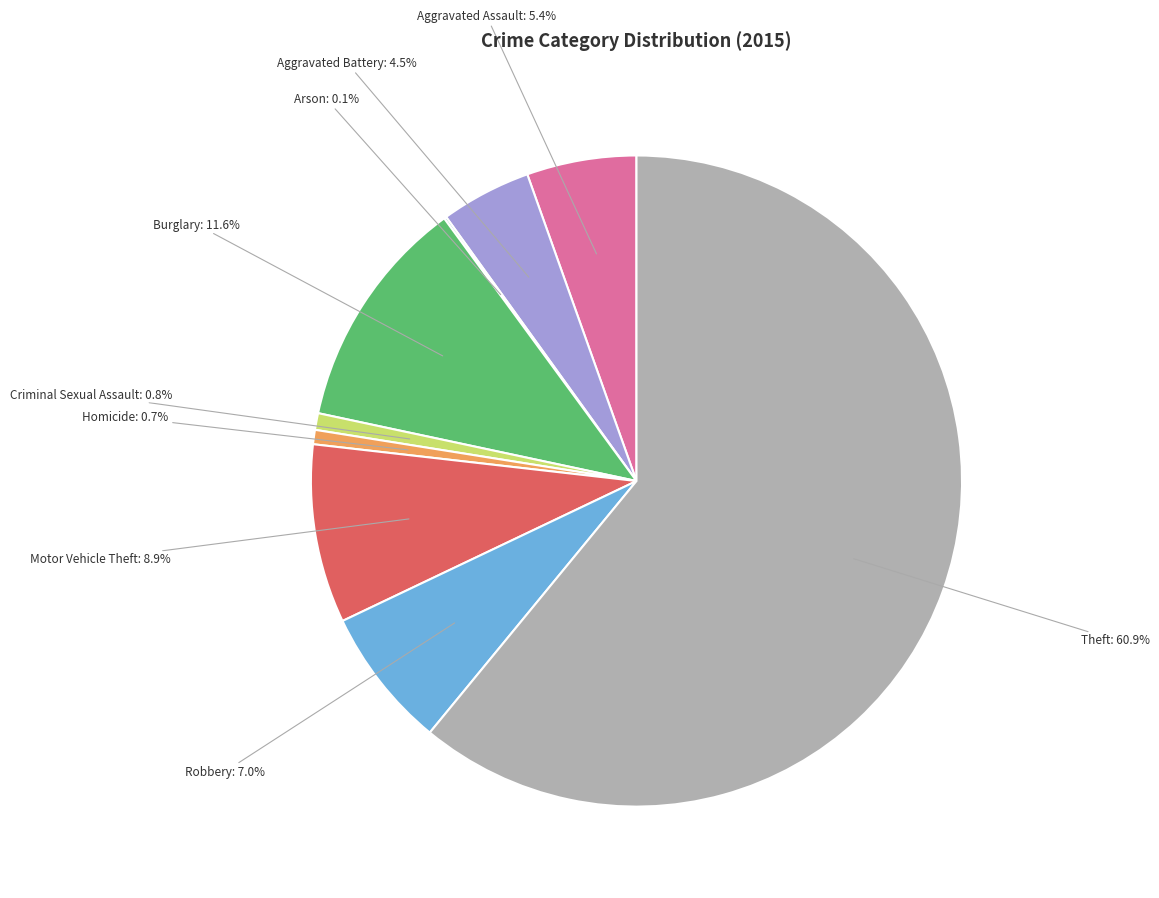

Which slice is the largest?

Theft